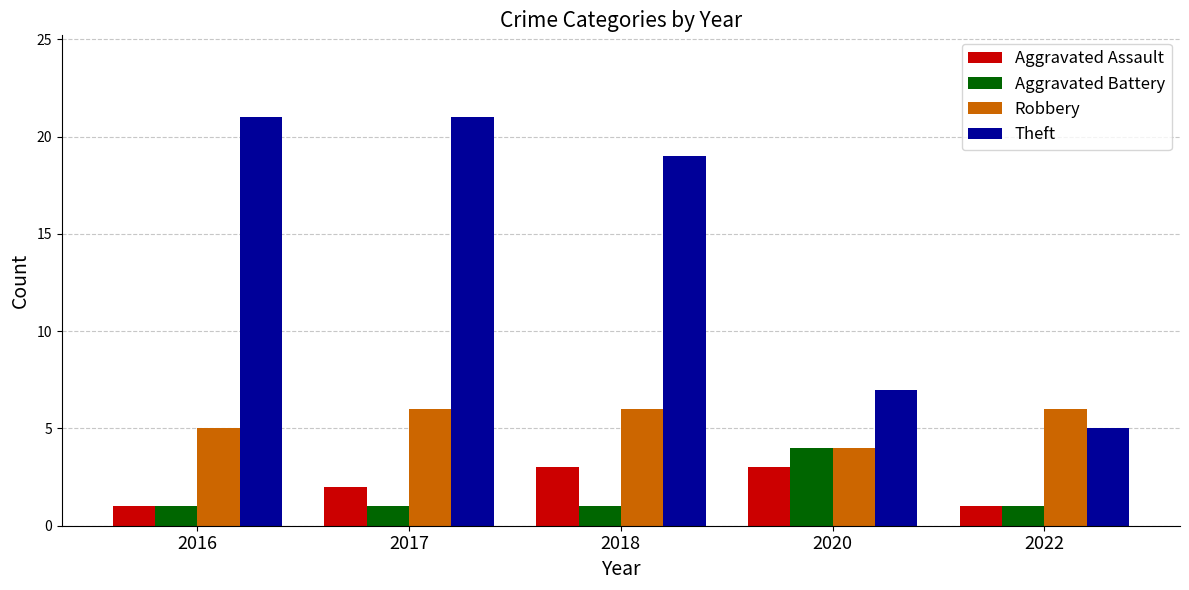

Reading right to left, transcribe all the data shown in this chart.

Aggravated Assault: 1	3	3	2	1
Aggravated Battery: 1	4	1	1	1
Robbery: 6	4	6	6	5
Theft: 5	7	19	21	21